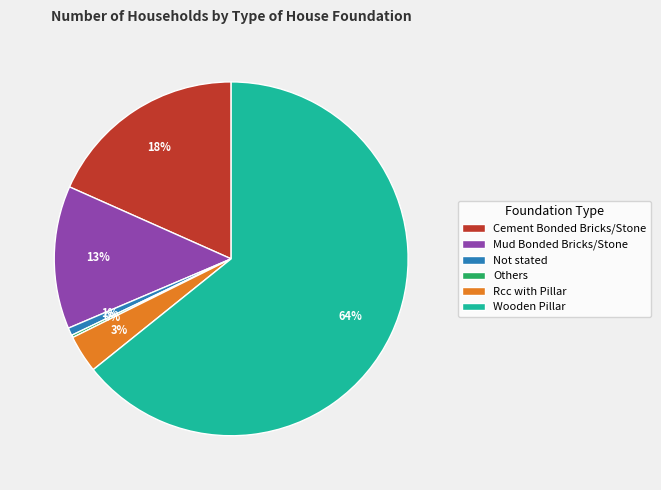

To the nearest percent, what is the average slice percentage?

17%